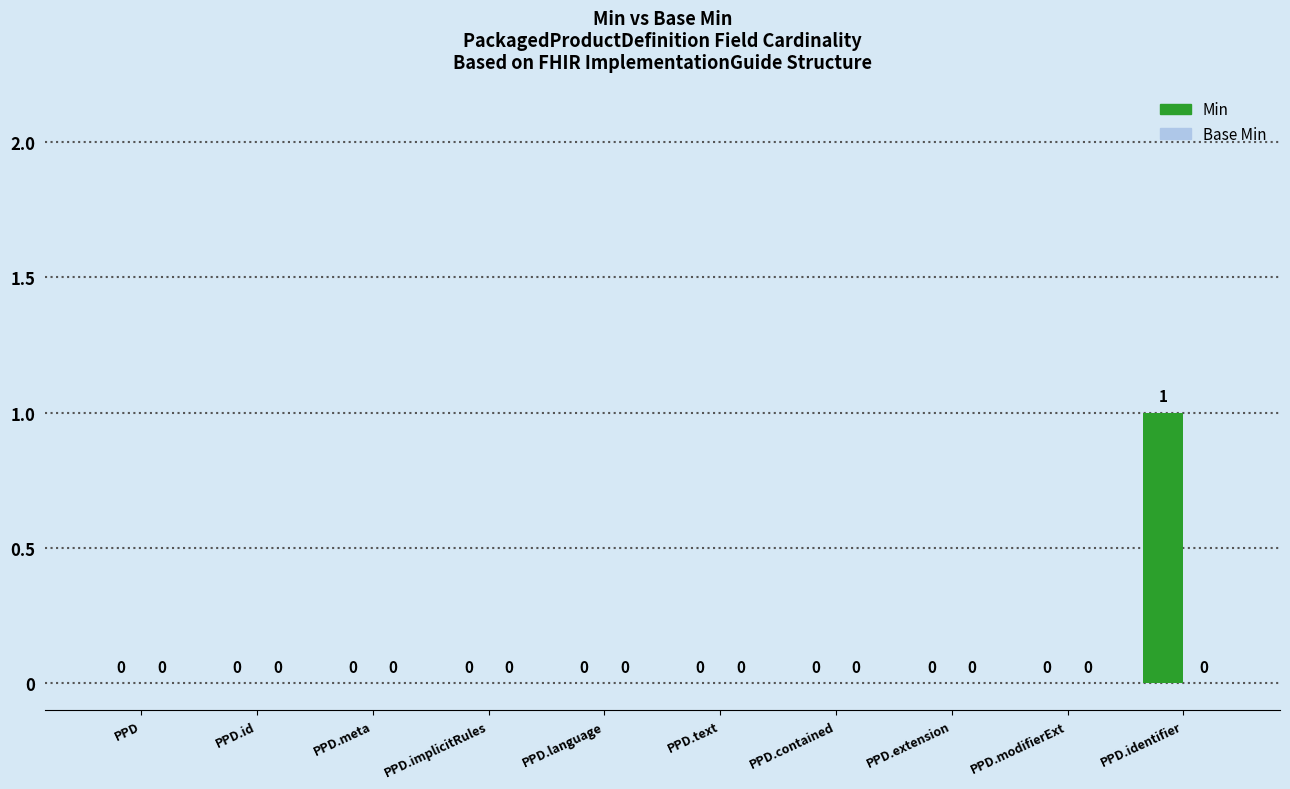

Which series changed the most between PackagedProductDefinition and PackagedProductDefinition.id?

Min